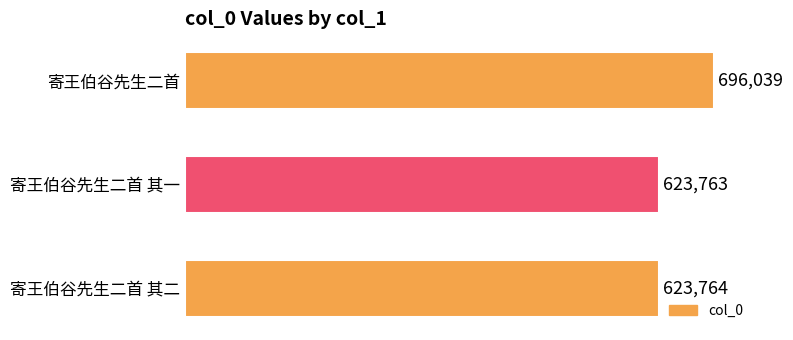

The chart shows a value of 623763 at 寄王伯谷先生二首 其一. True or false?

True